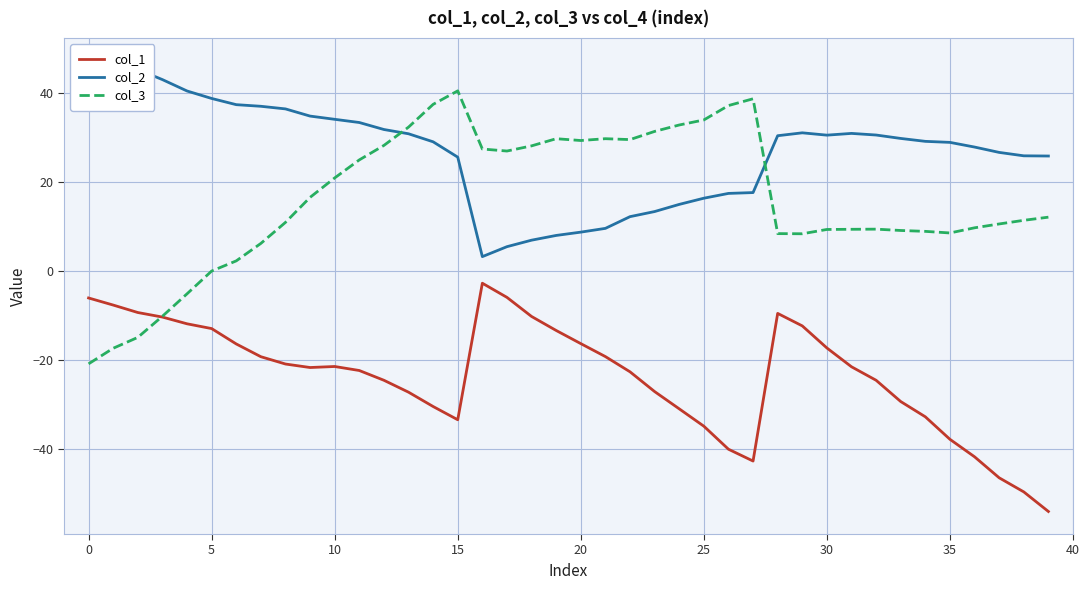

Rank the series at 17 from highest to lowest value.

col_3, col_2, col_1